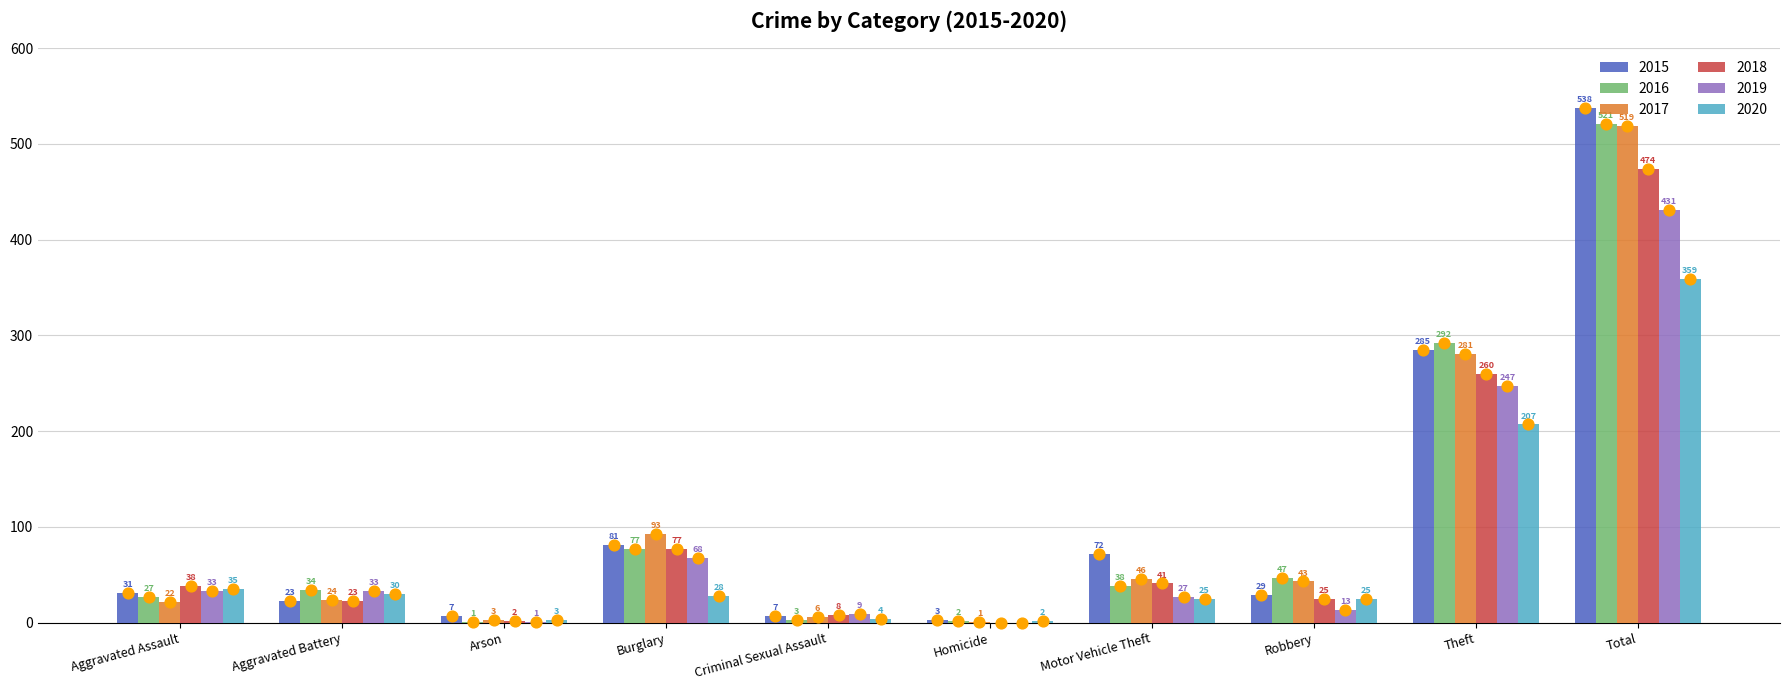

What is the total value across all series at Motor Vehicle Theft?

249